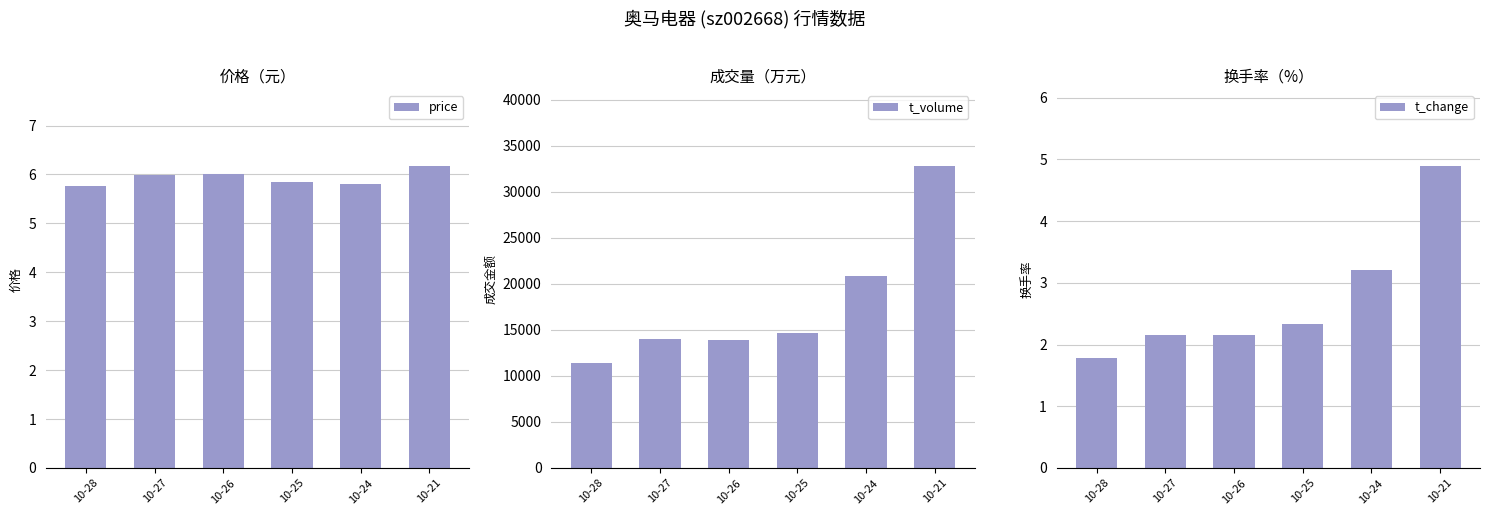

Is the value of t_volume at 10-26 greater than the value of t_change at 10-26?

Yes